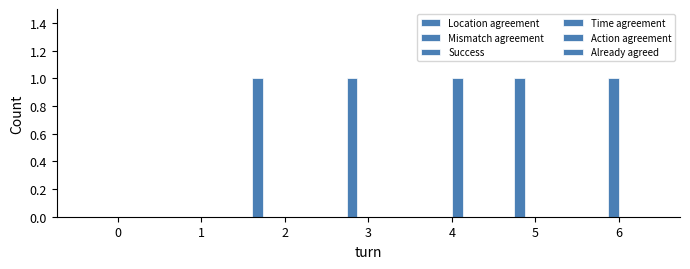

Does the chart contain stacked bars?

No